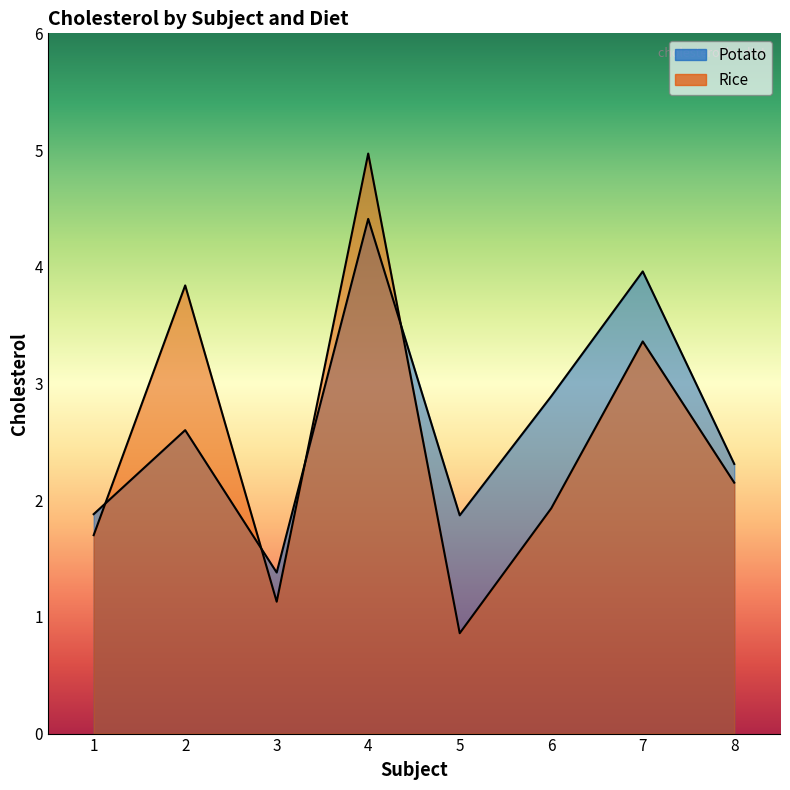

Where does the Potato series first go above 2?

2